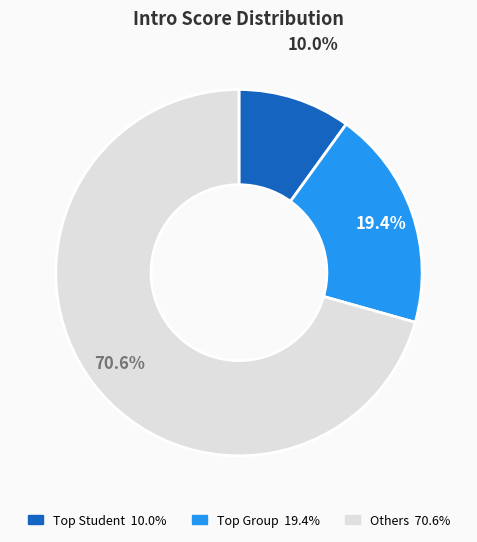

Does any single category account for the majority?

Yes